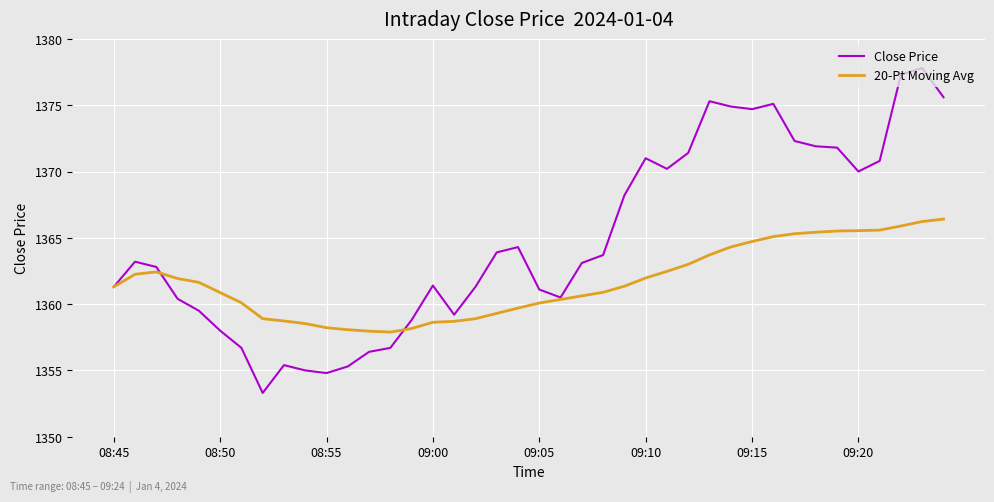

What is the minimum value shown in the chart?

1353.3